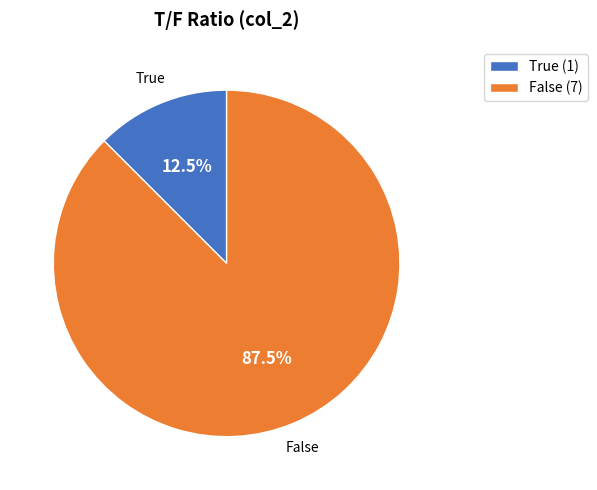

Between False (7) and True (1), which is larger?

False (7)